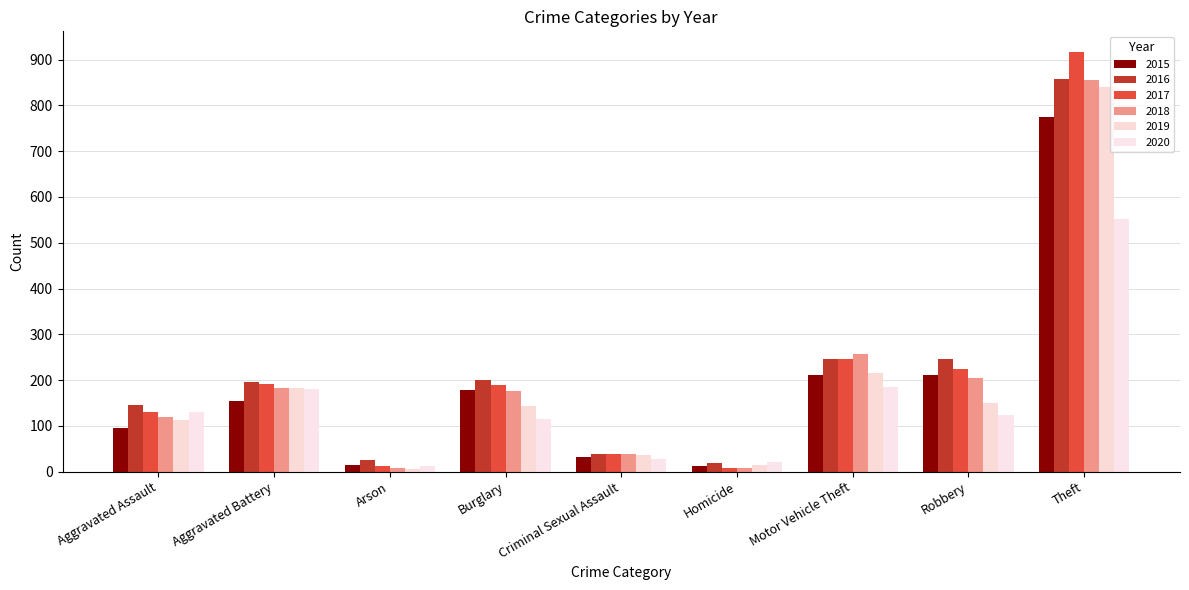

What is the sum of the 2016 values at Arson and Theft?

883